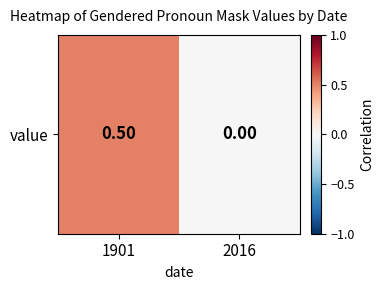

List the labels in order of value, largest first.

1901, 2016